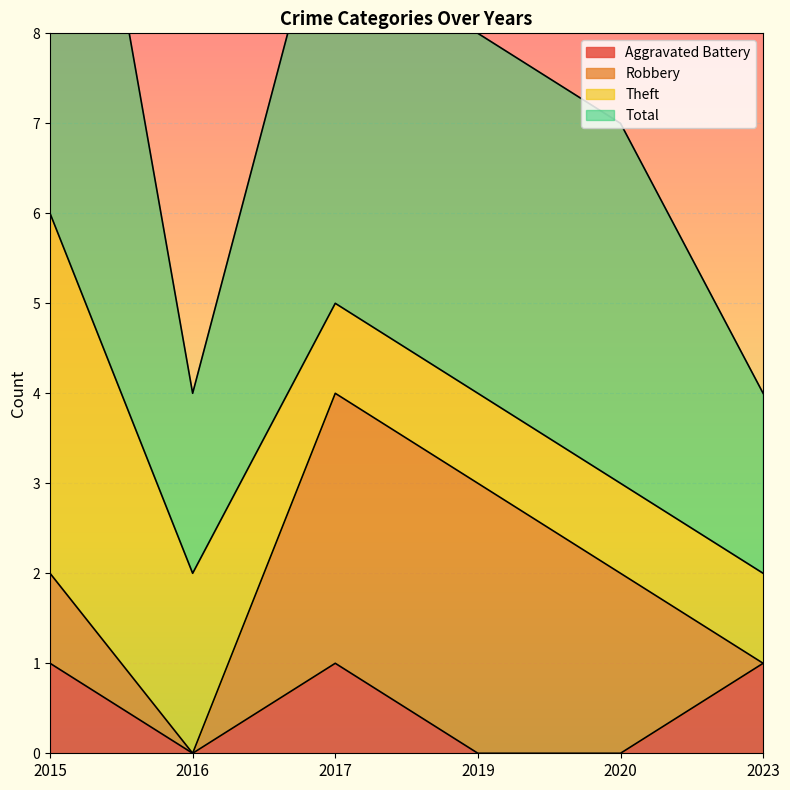

The value of Aggravated Battery at 2017 is 1. True or false?

True